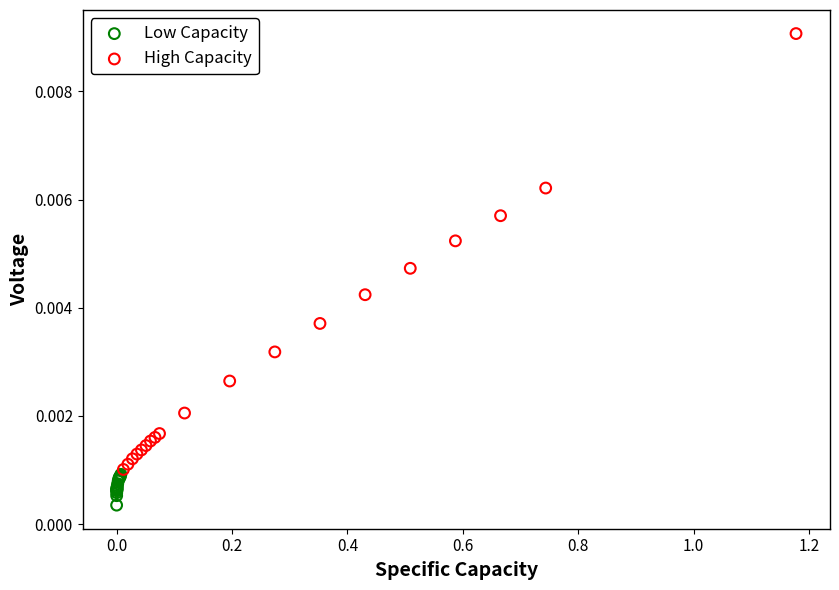

Which series contains the highest Y value?

High Capacity